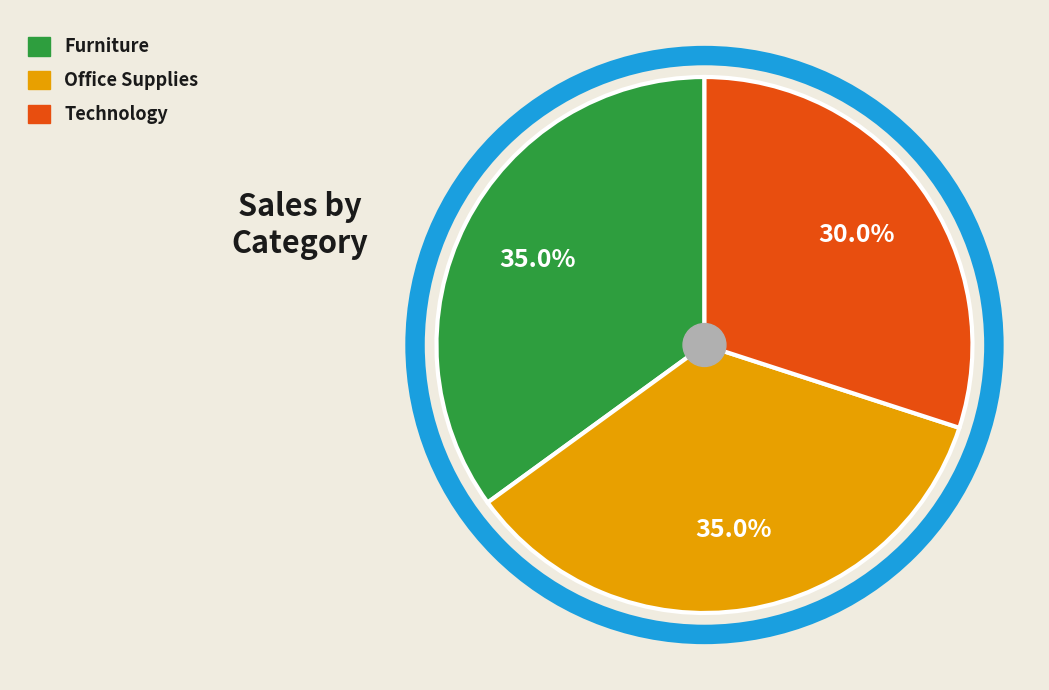

Is Office Supplies the majority of the pie?

No